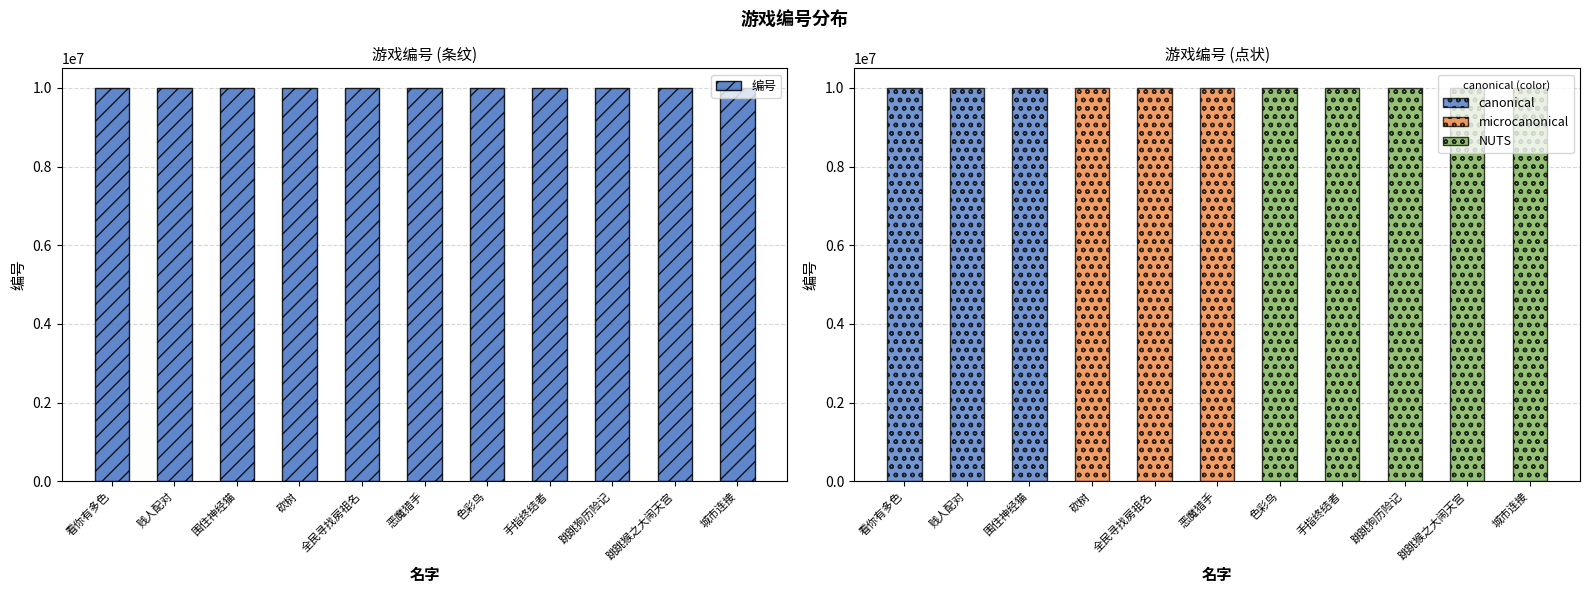

True or false: the data shows 10000024 at 城市连接.

True